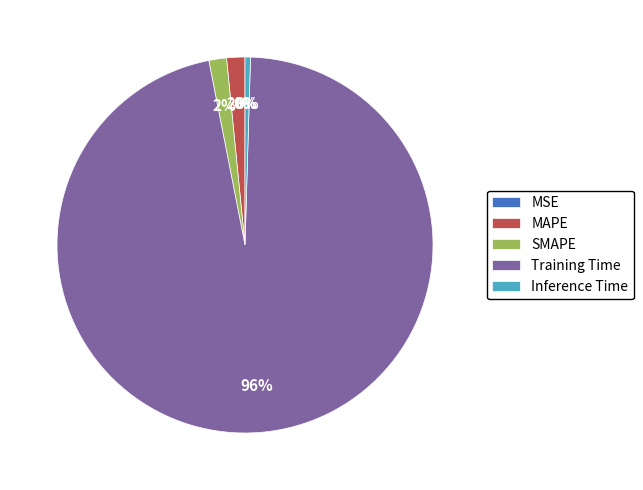

To the nearest percent, what percentage of the pie is SMAPE?

2%